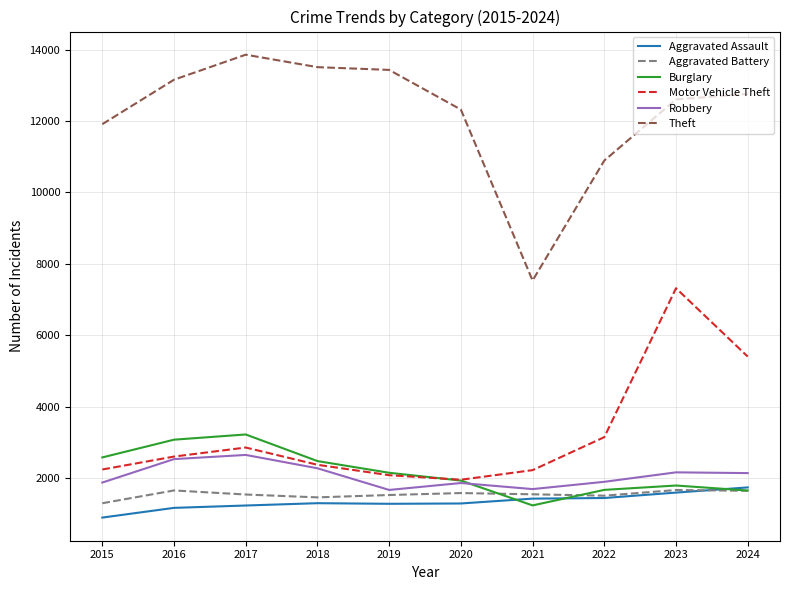

What is the greatest value displayed?

13856